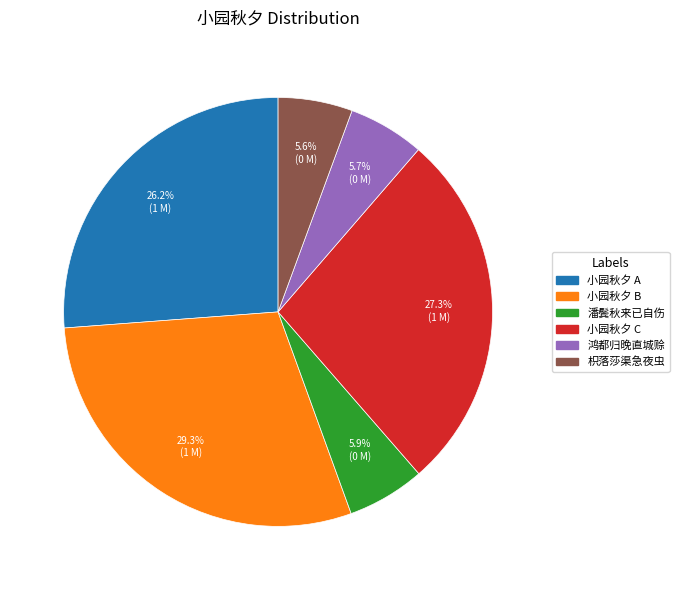

Does any single category account for the majority?

No